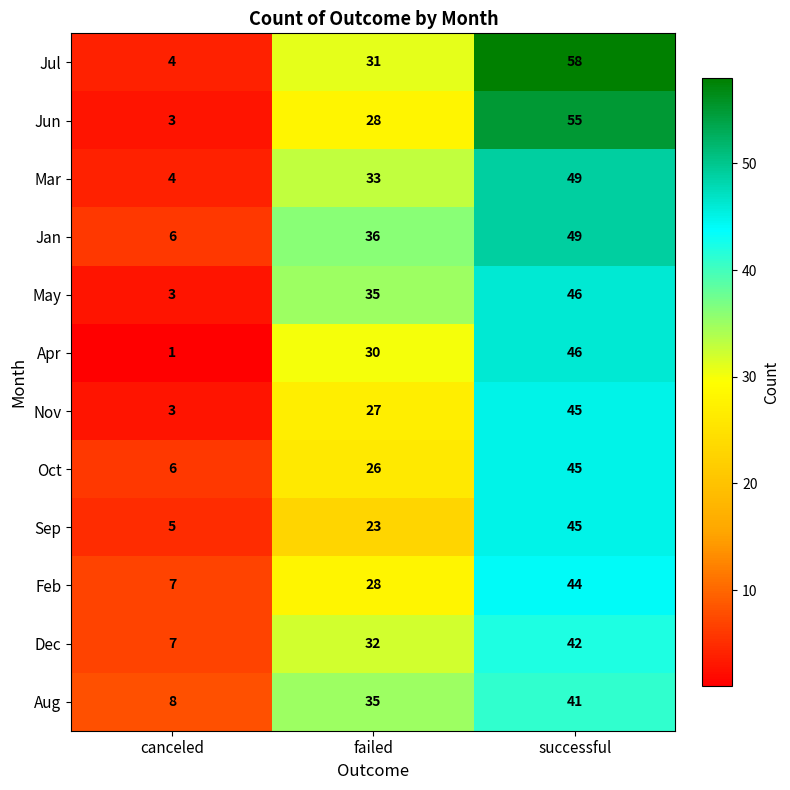

What is the total value across all series at failed?

364